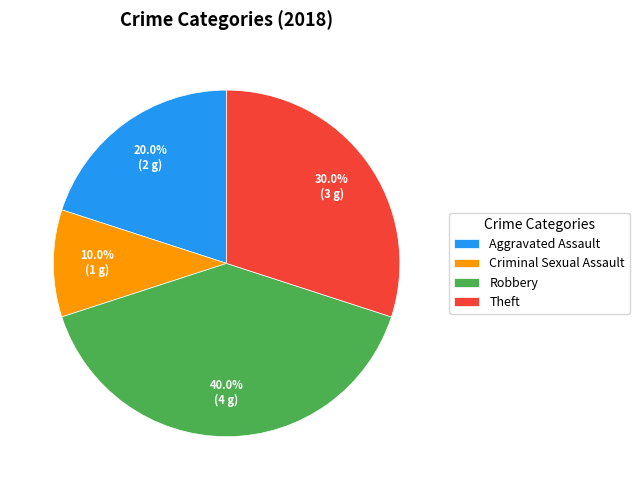

Does Robbery account for over 50% of the chart?

No